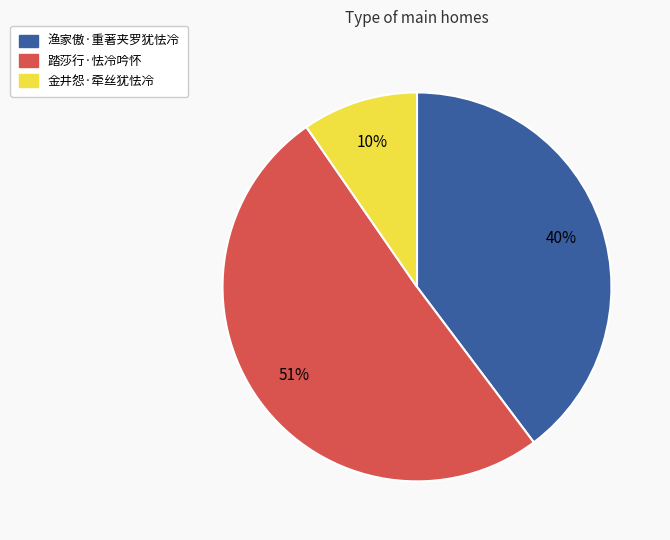

Between 踏莎行·怯冷吟怀 and 渔家傲·重著夹罗犹怯冷, which is larger?

踏莎行·怯冷吟怀